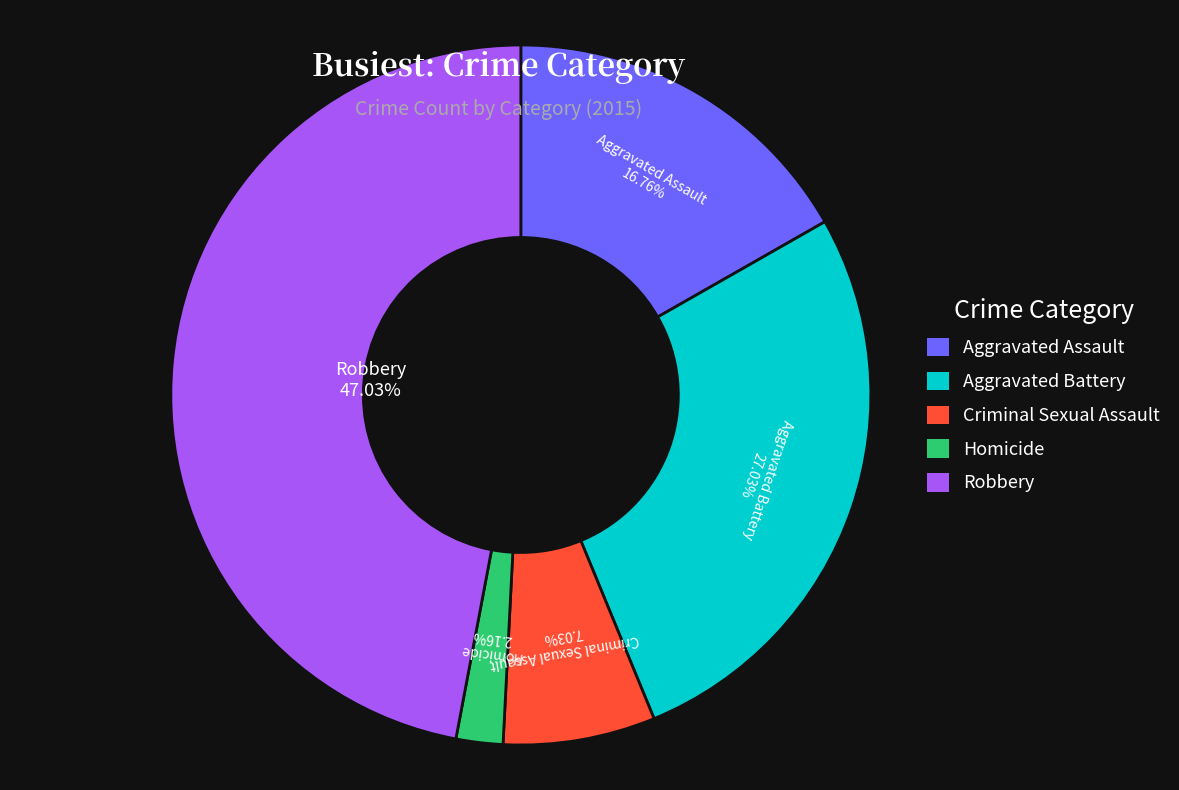

Approximately how many times larger is the value at Aggravated Assault compared to Criminal Sexual Assault?

2.4